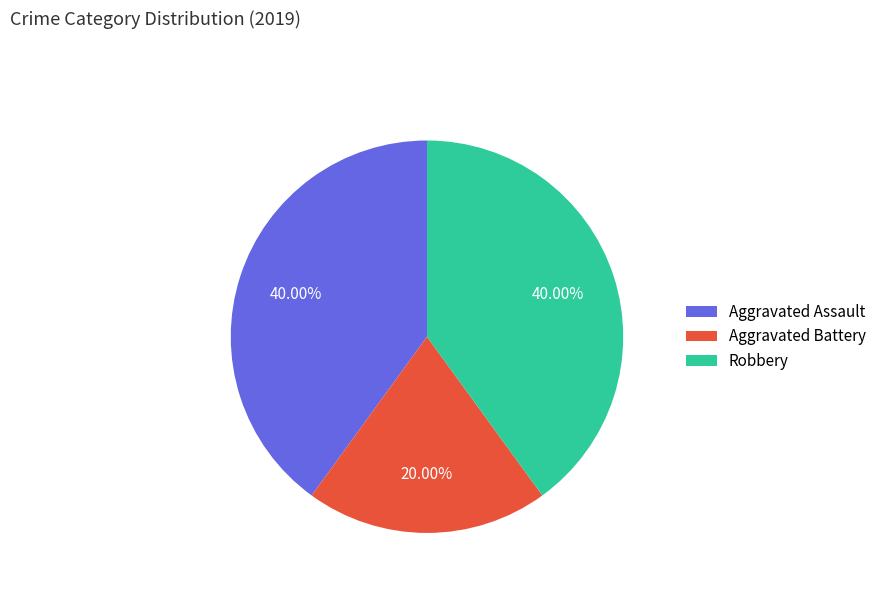

Is there a majority slice in this chart?

No